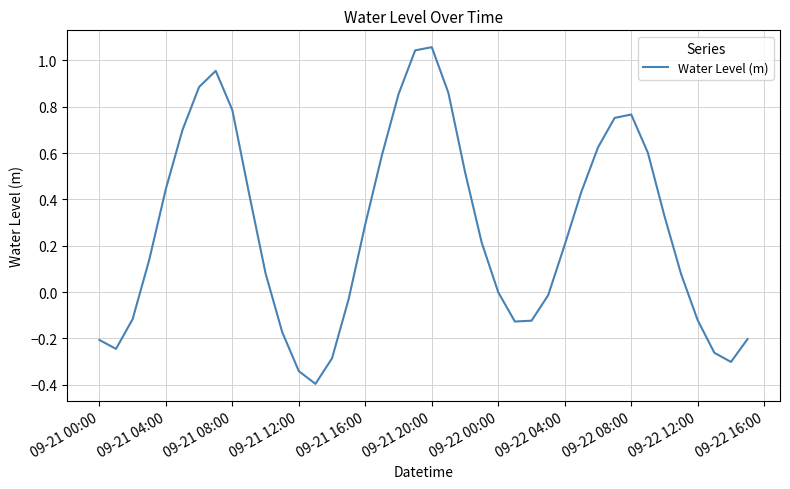

What is the difference between the maximum and minimum values?

1.5